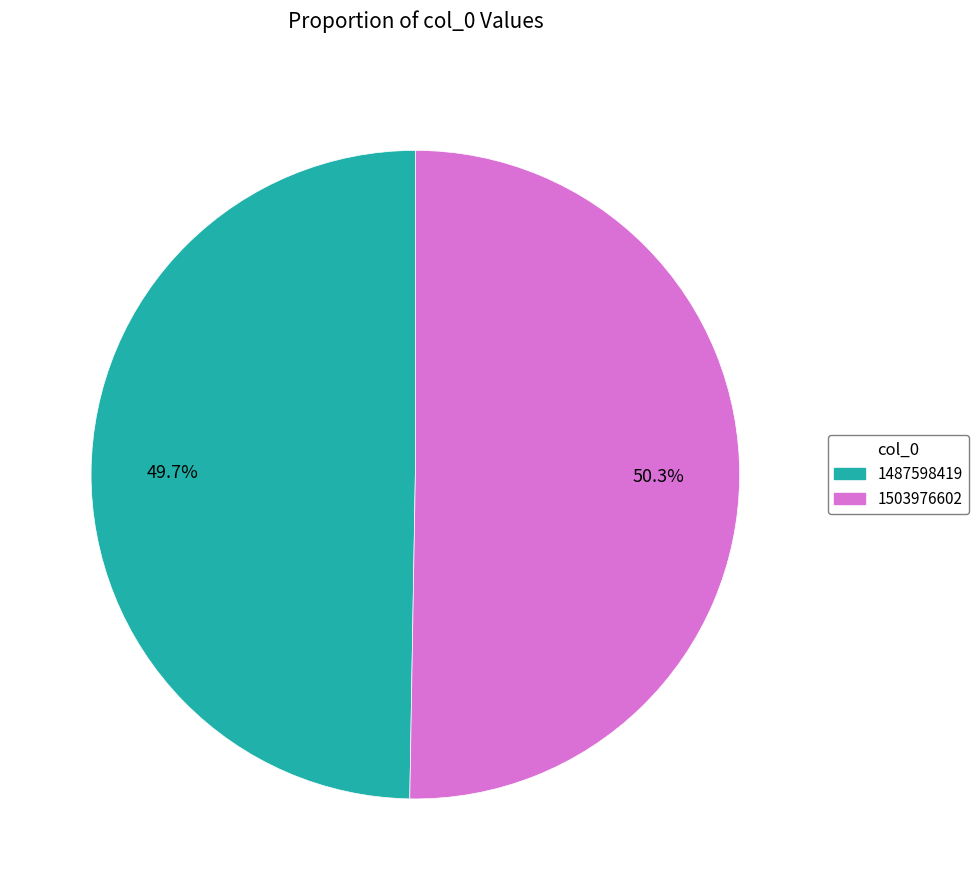

How many slices are in this pie chart?

2